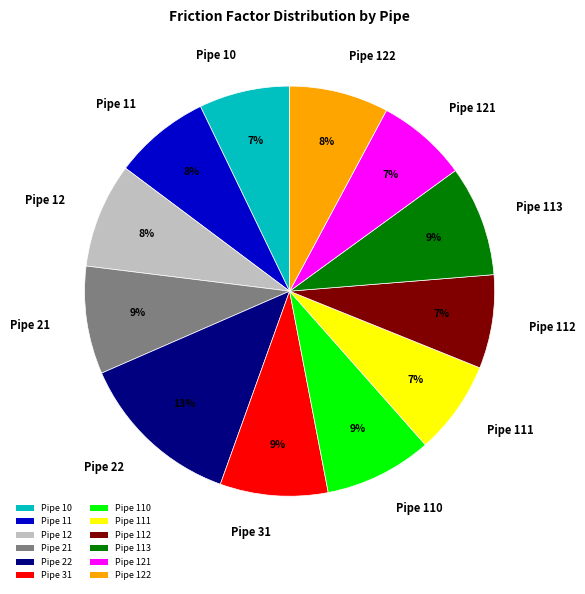

To the nearest percent, what is the average slice percentage?

8%